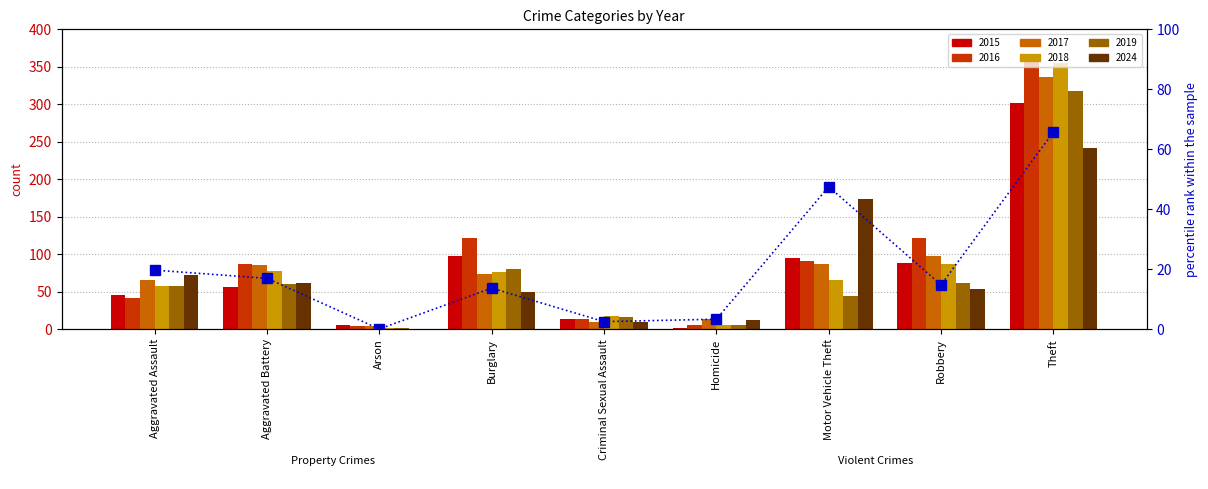

Reading left to right, what are all the values shown in this chart?

19.6	16.9	0.0	13.6	2.5	3.3	47.4	14.7	65.7